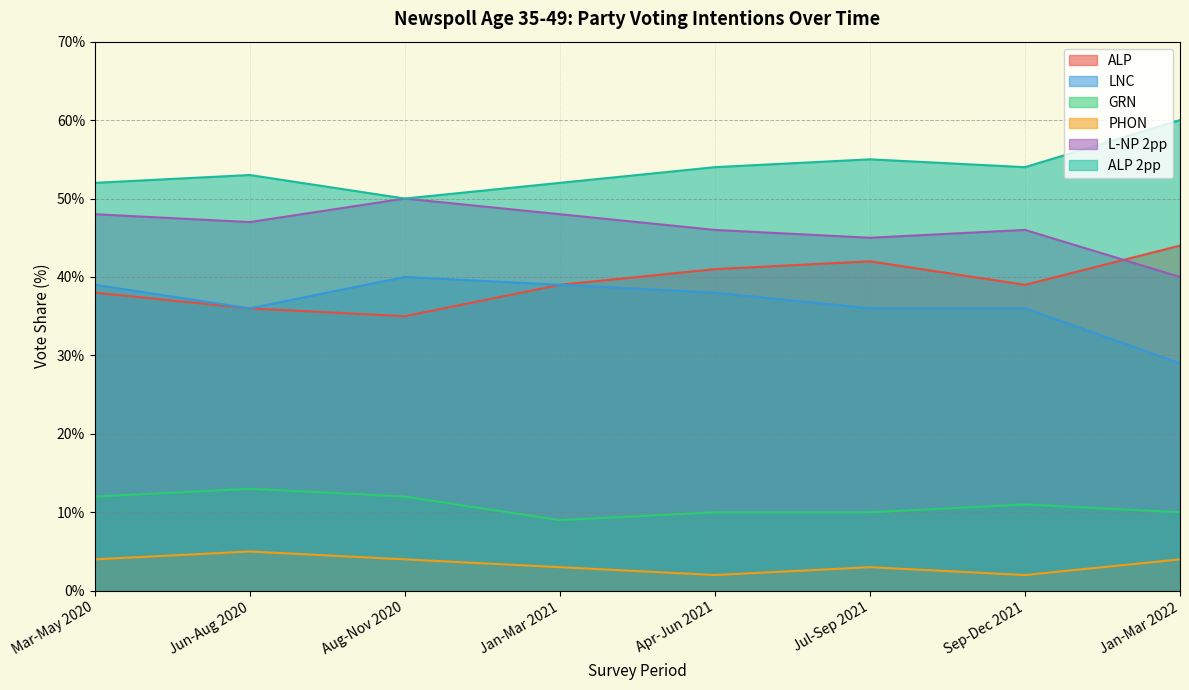

At how many categories does at least one series exceed 48?

8